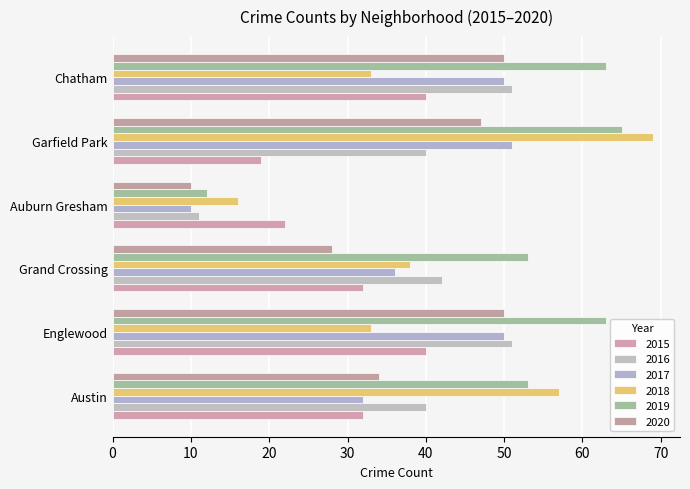

At which label does 2016 reach its minimum?

Auburn Gresham